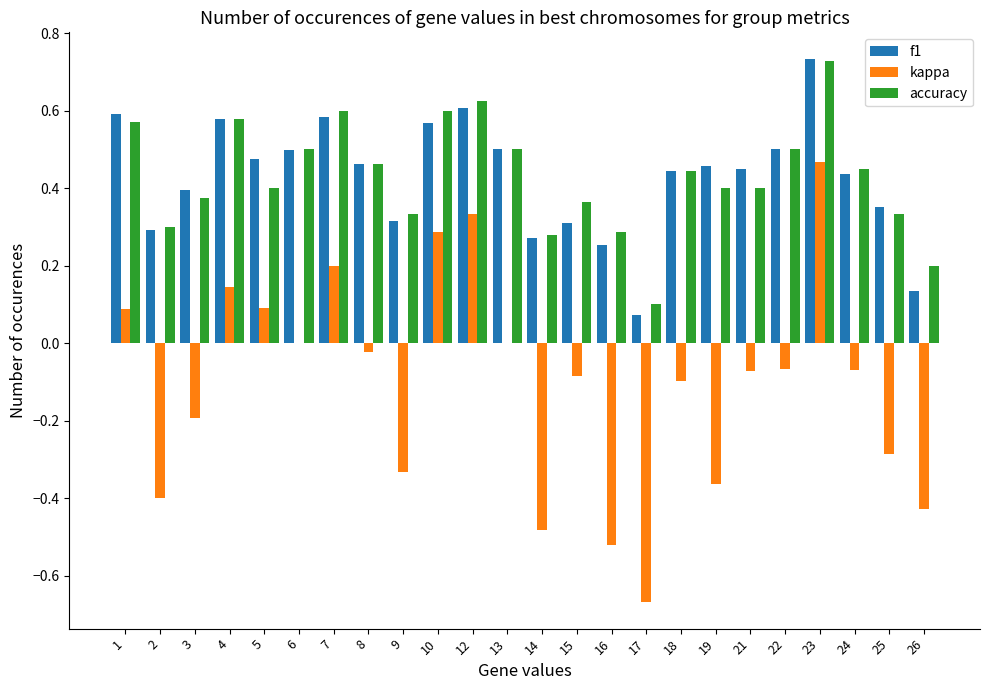

Which series changed the most between 5 and 7?

accuracy